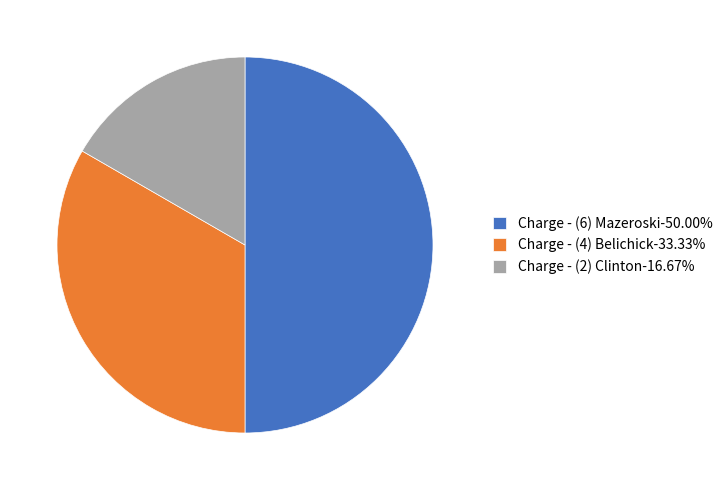

What is the largest slice in the pie chart?

Charge - (6) Mazeroski